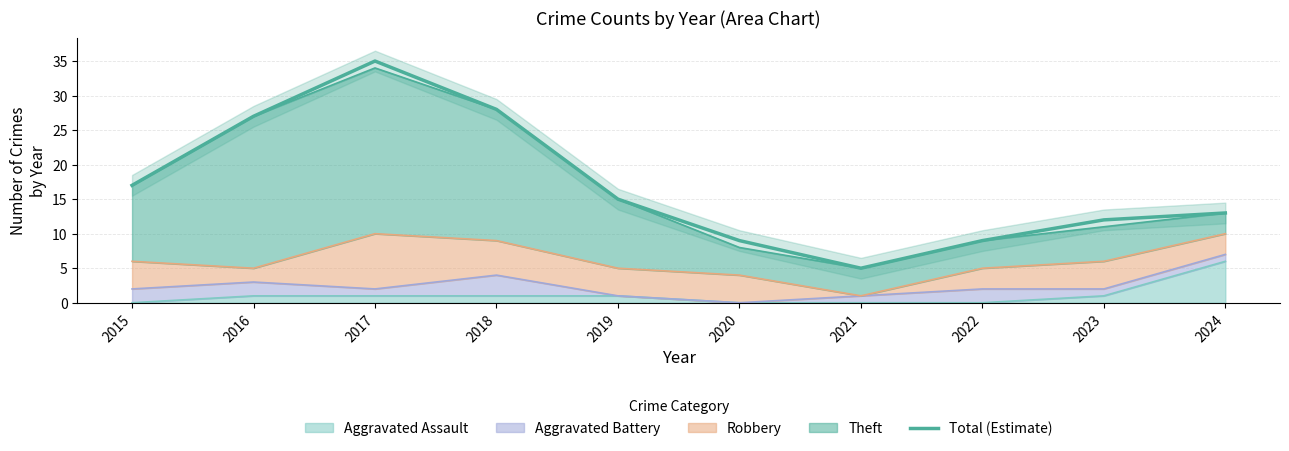

What is the difference between the maximum and minimum values?

30